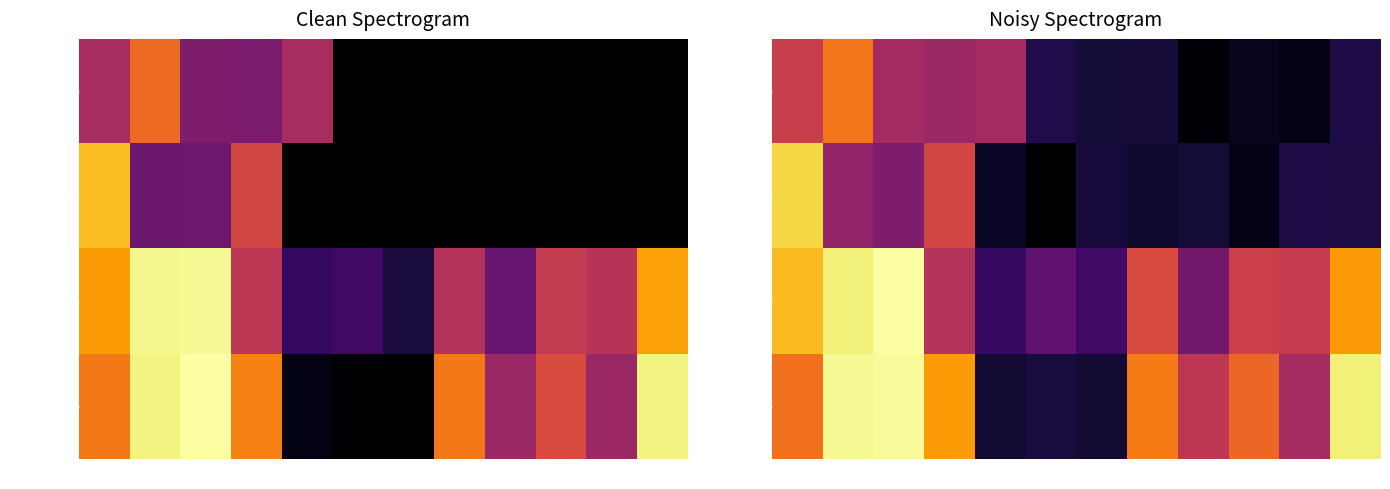

Is it true that neighbor=2 equals 0.8 at 11?

False